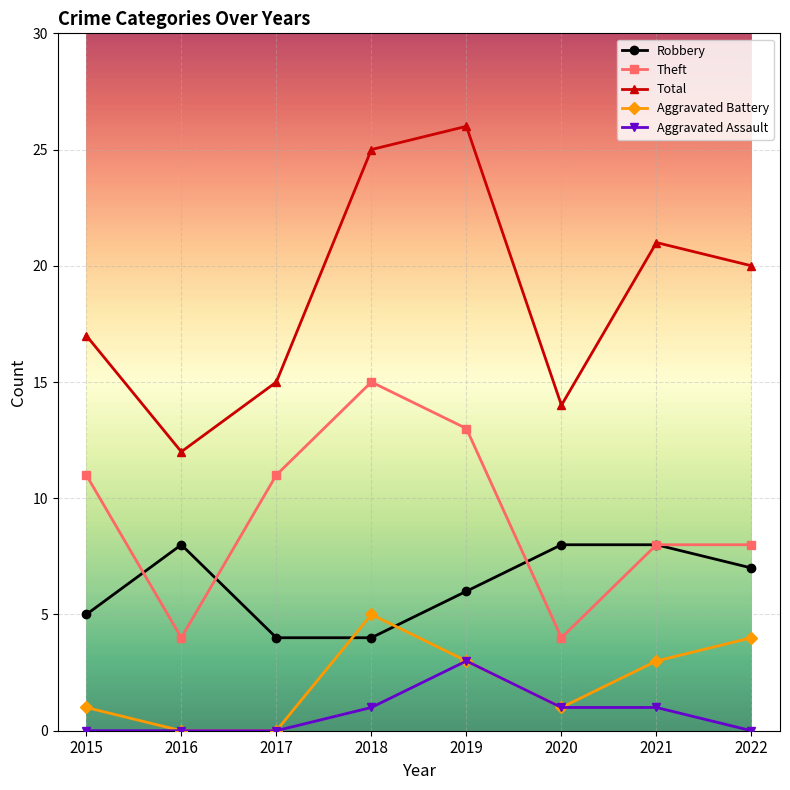

Which series has the largest total across all categories?

Total